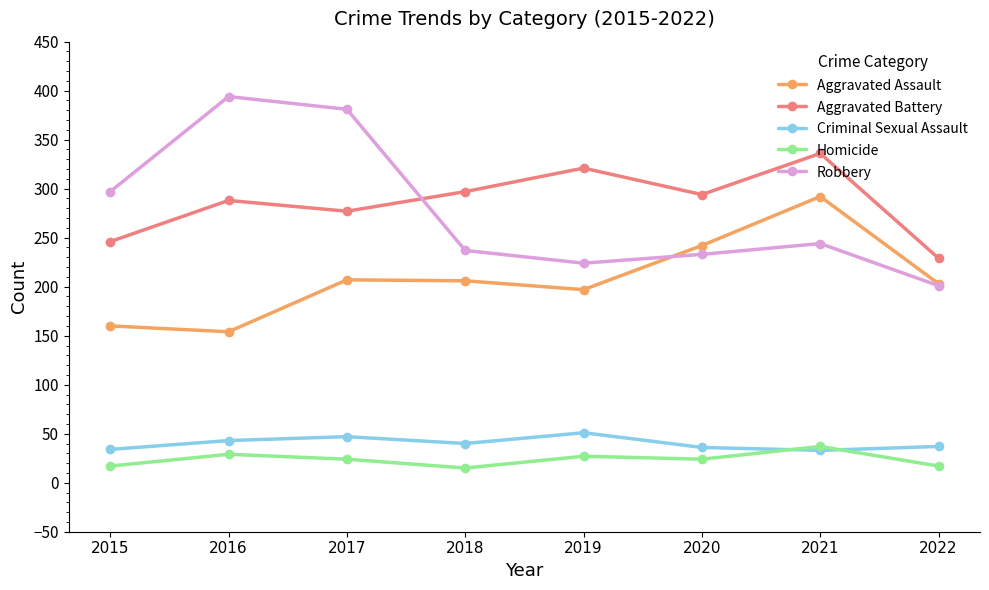

The value of Aggravated Assault at 2022 is 296. True or false?

False